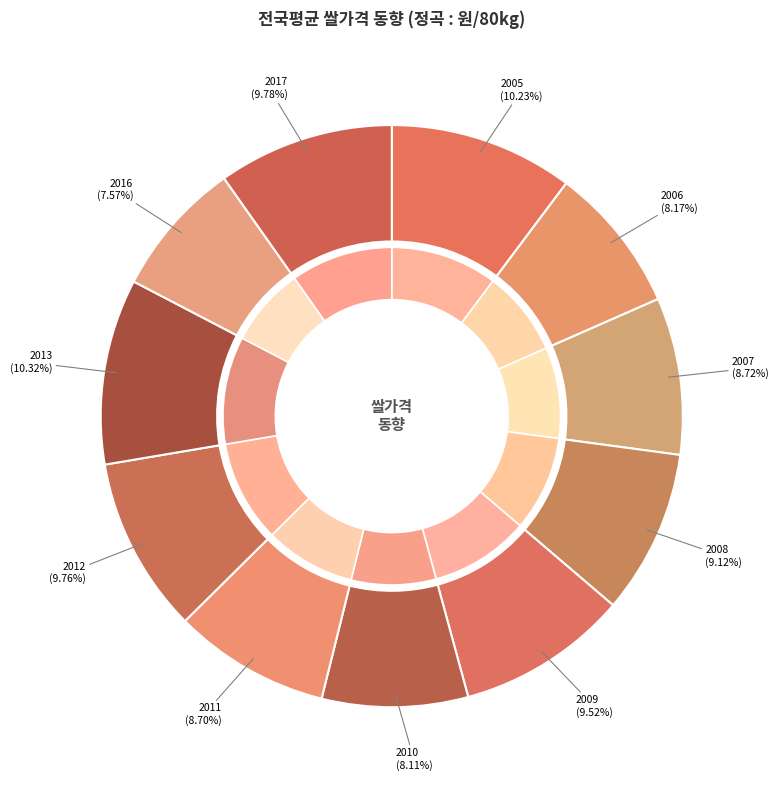

What portion of the pie excludes 2011?

91.3%